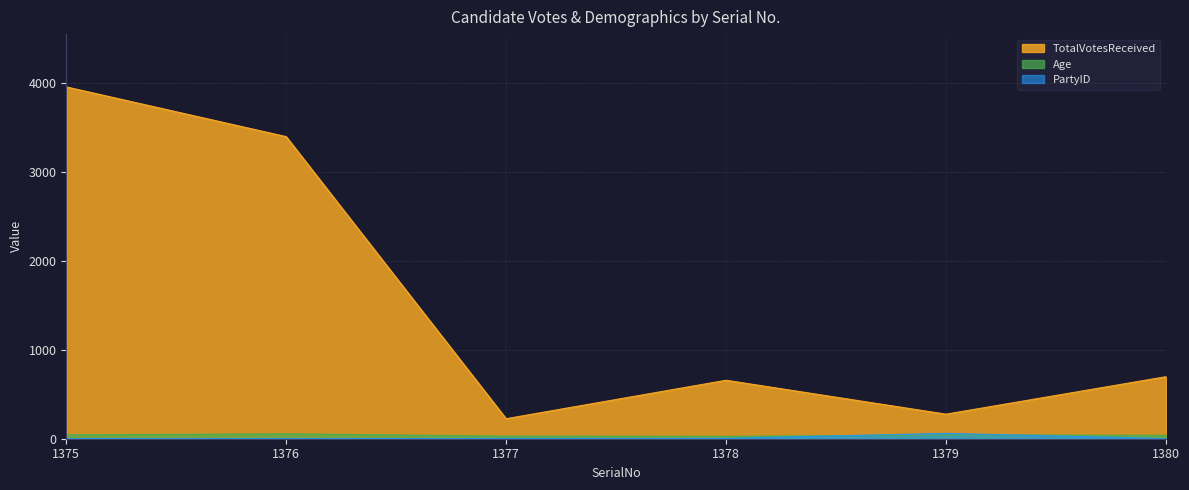

At 1380, list the series in order from largest to smallest.

TotalVotesReceived, Age, PartyID